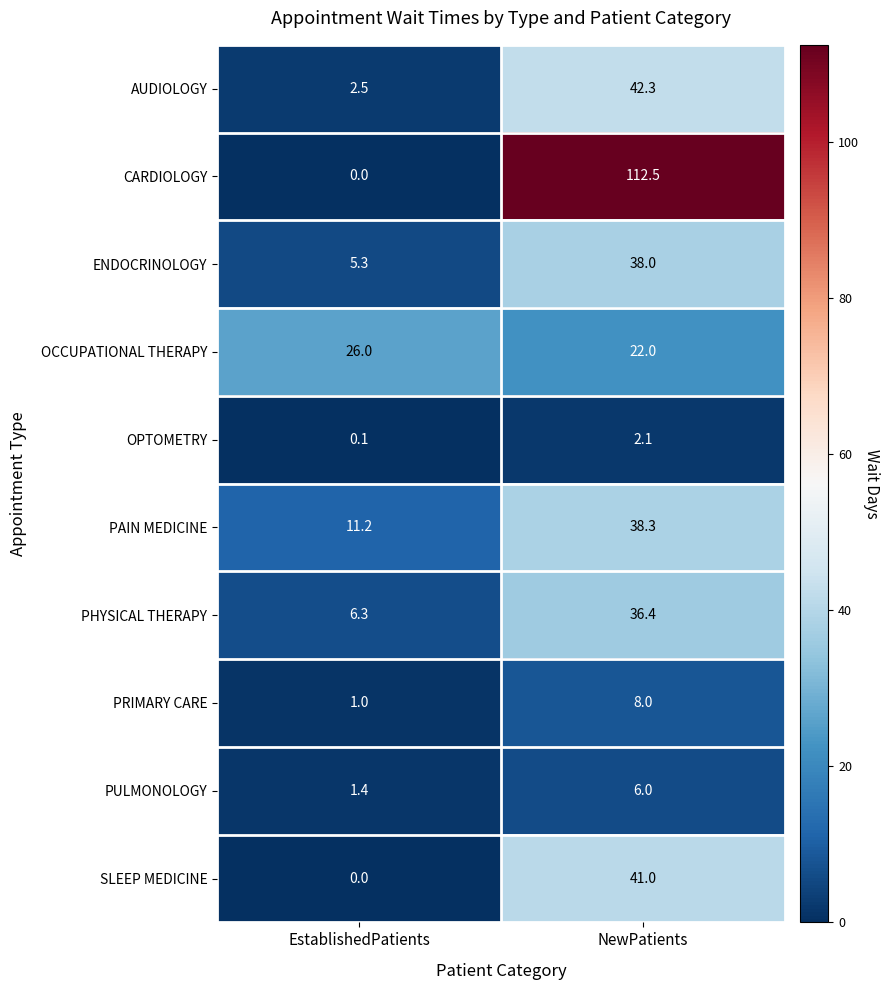

At which category does the chart reach its peak across all series?

NewPatients